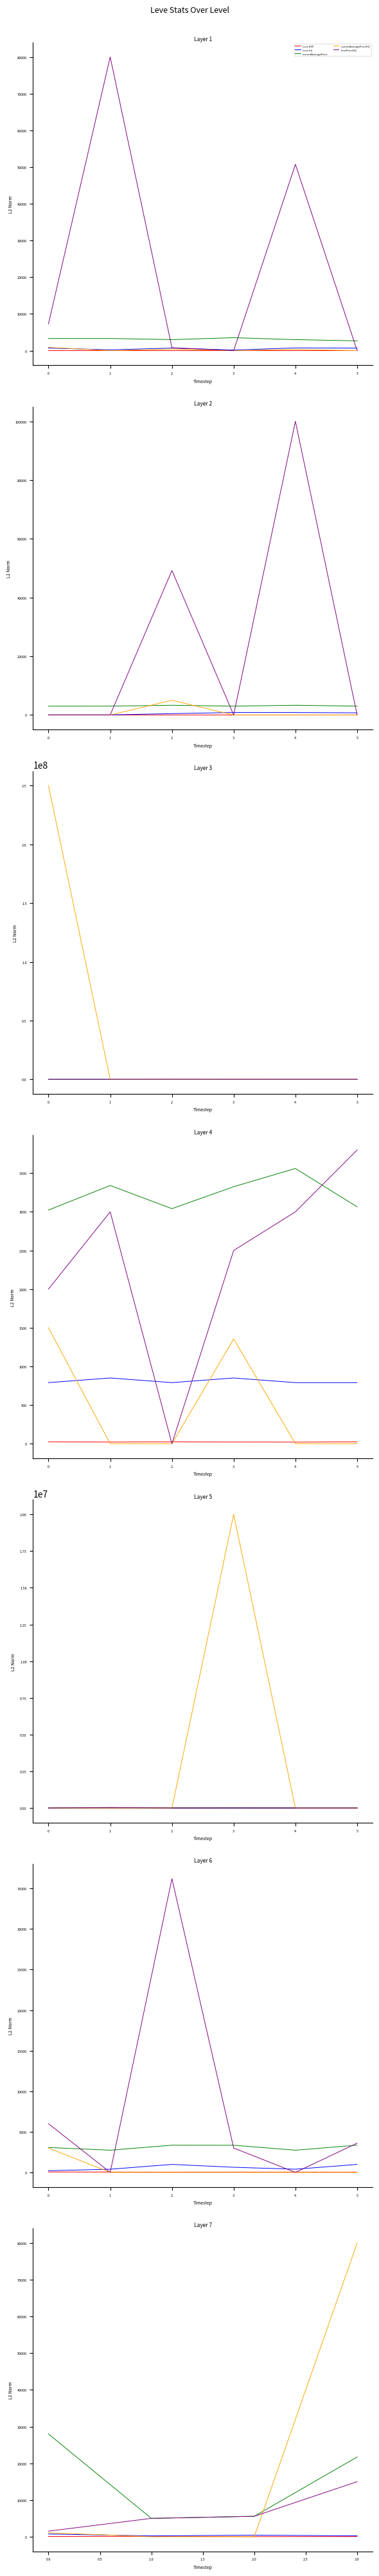

Is this an area chart (filled region under the line)?

No